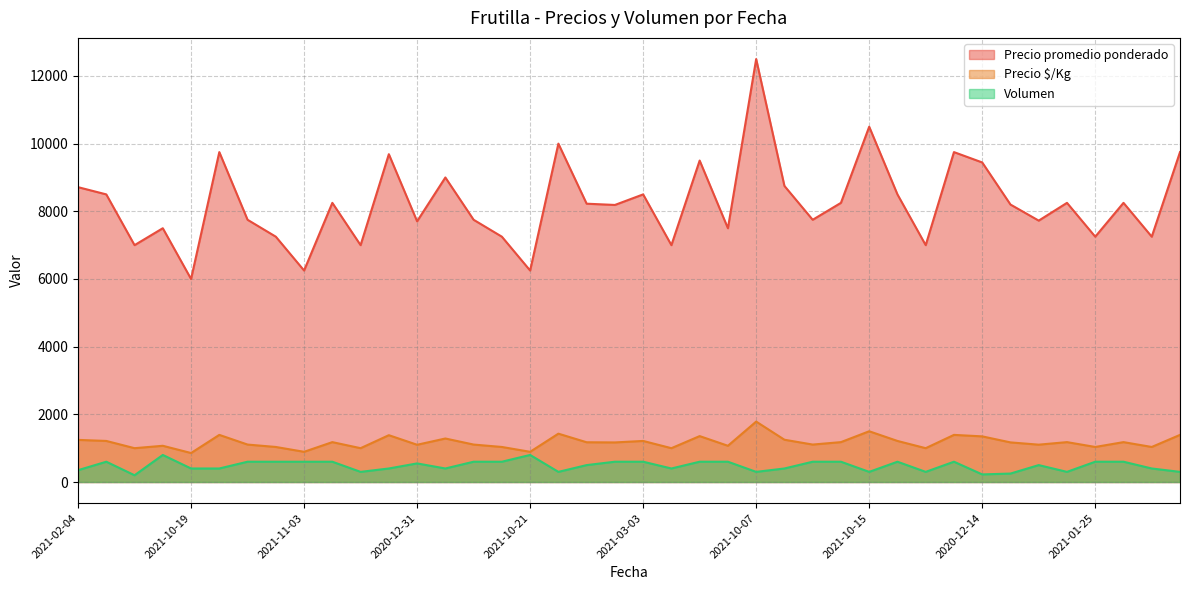

Which series has the largest total across all categories?

Precio promedio ponderado